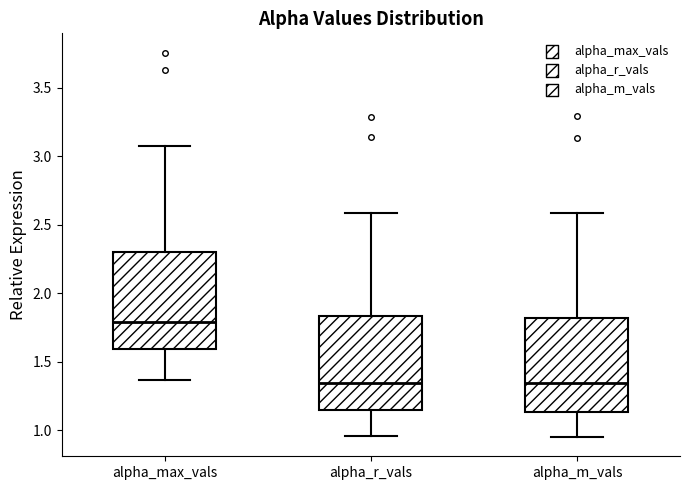

Reading left to right, transcribe this box plot: for each box, give where its median line is, the range the box spans, and where its two whiskers end, as read against the y-axis. The values are not printed on the chart, so give them approximately, as read against the axis.

alpha_max_vals: median 1.80, box 1.60 to 2.30, whiskers 1.35 to 3.05
alpha_r_vals: median 1.35, box 1.15 to 1.85, whiskers 0.95 to 2.60
alpha_m_vals: median 1.35, box 1.15 to 1.80, whiskers 0.95 to 2.60